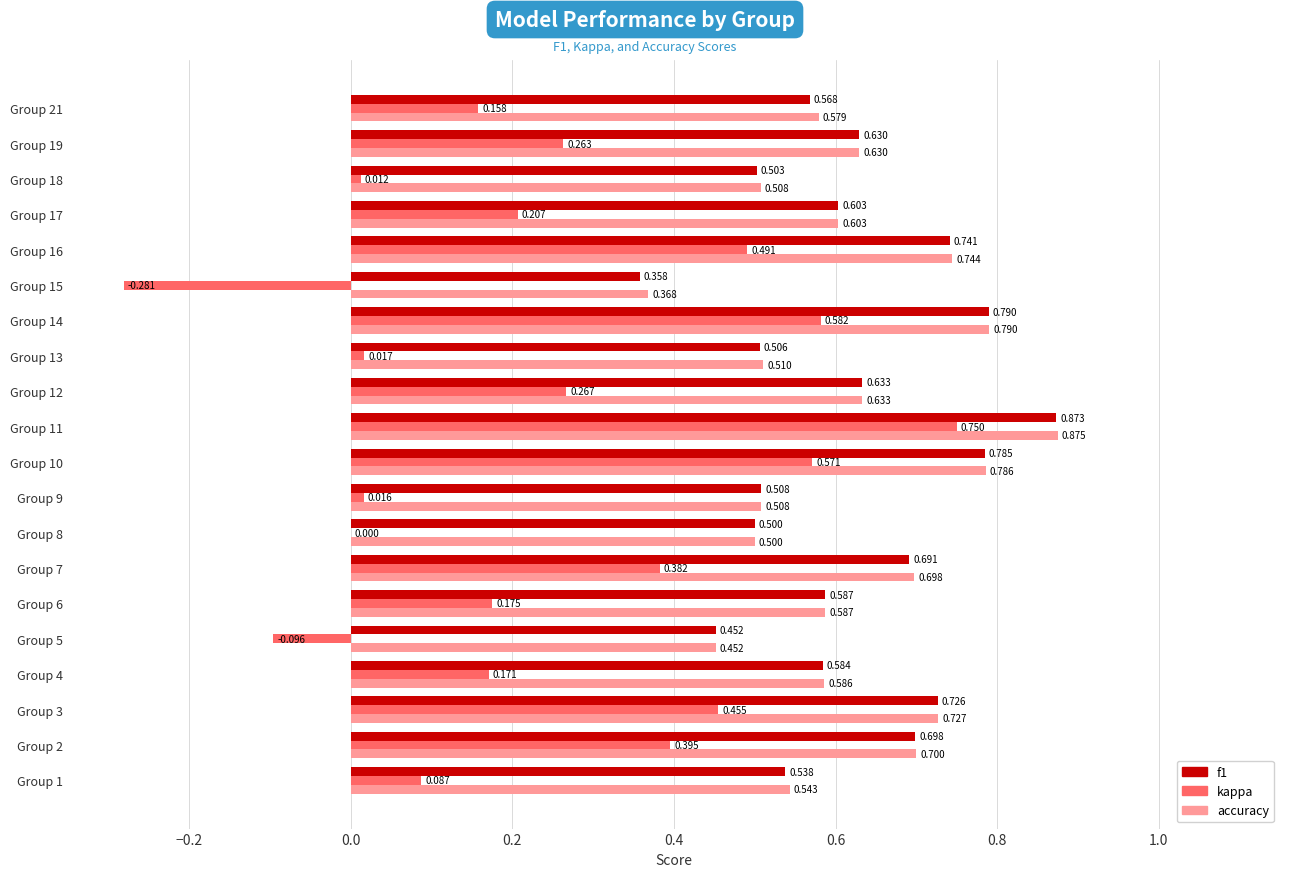

Between Group 4 and Group 10, which series saw the biggest shift?

kappa